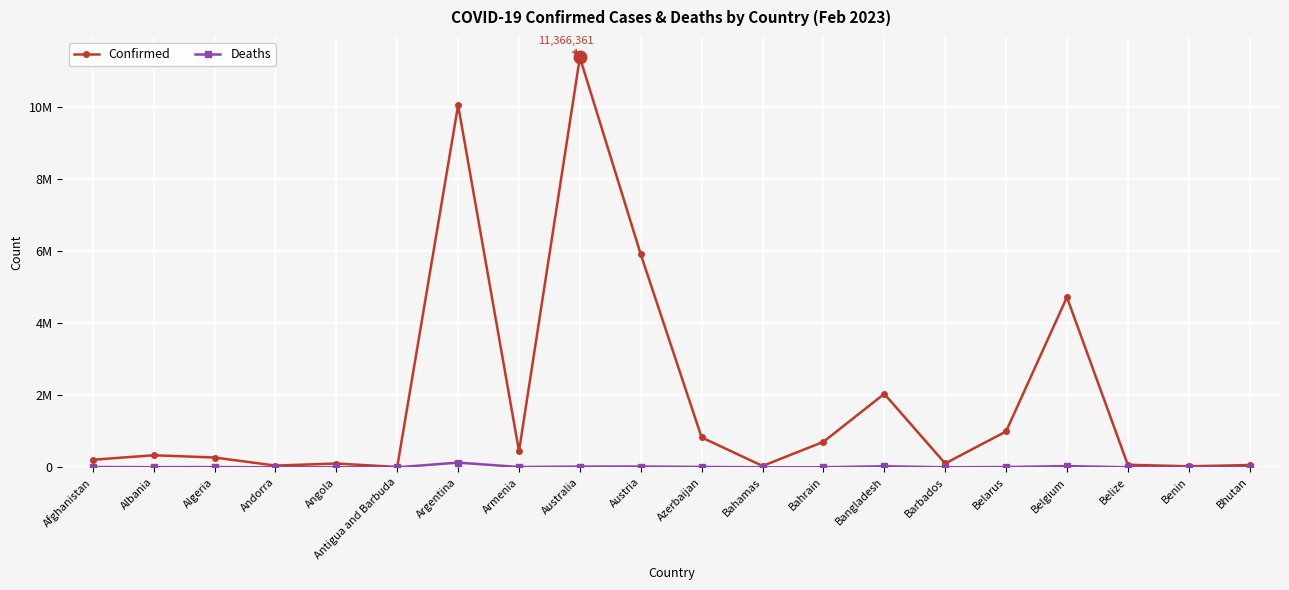

Which series has the largest total across all categories?

Confirmed